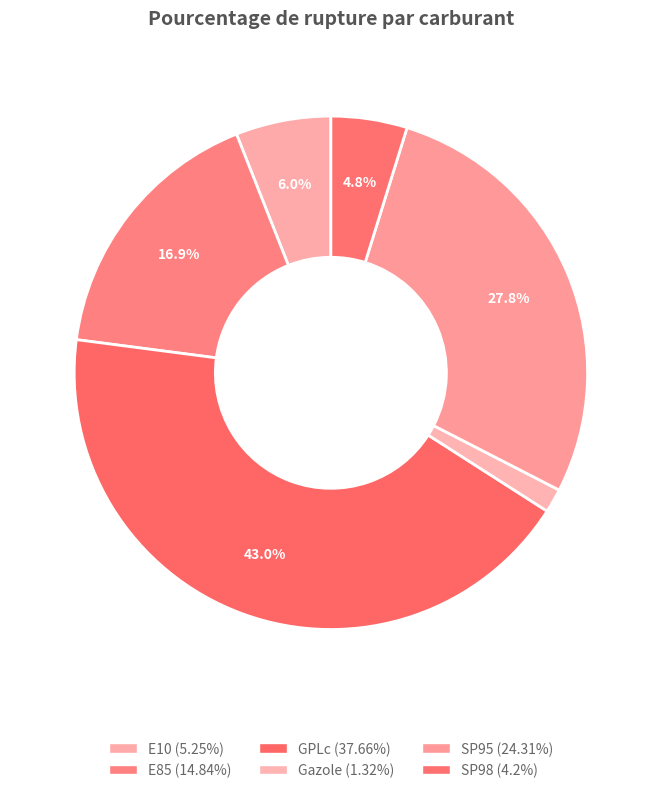

Does GPLc account for over 50% of the chart?

No